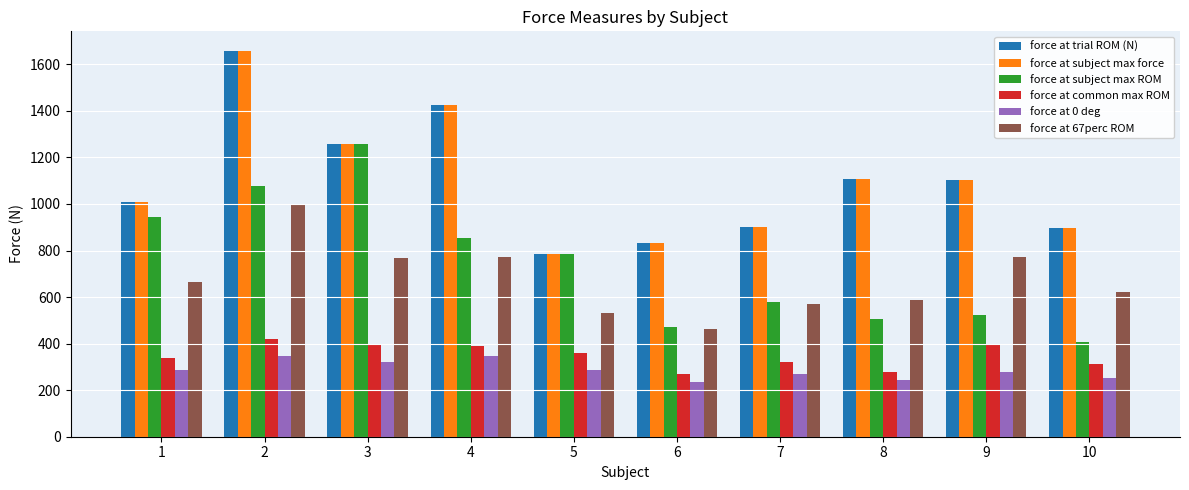

What is the spread (max minus min) of values at 8?

863.5